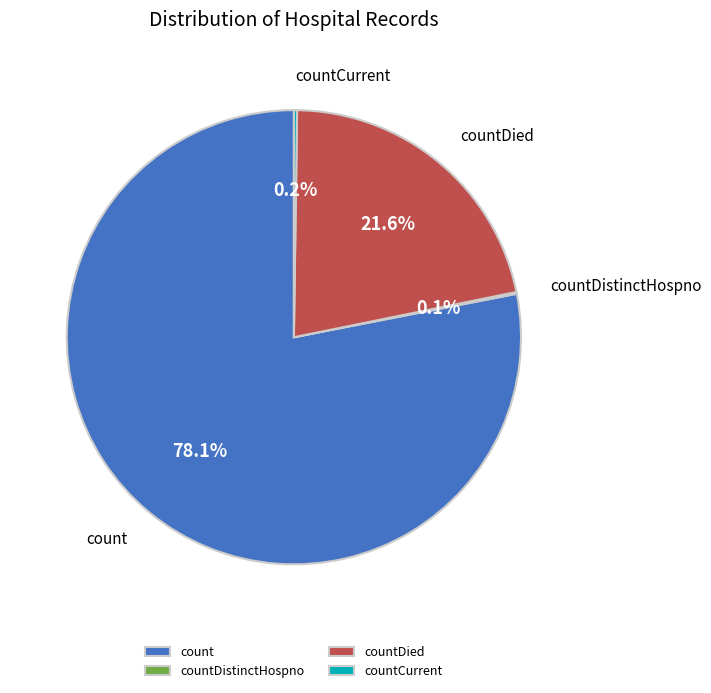

How much of the chart is everything except count?

21.9%